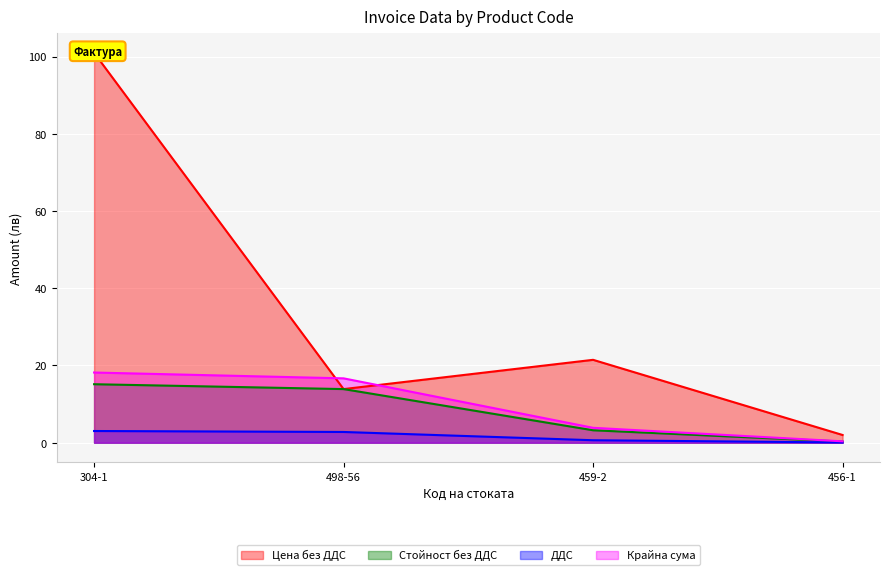

Reading left to right, list all the values displayed in this chart.

Цена без ДДС: 304-1=101.0	498-56=13.9	459-2=21.5	456-1=2.0
Стойност без ДДС: 304-1=15.2	498-56=13.9	459-2=3.2	456-1=0.3
ДДС: 304-1=3.0	498-56=2.8	459-2=0.6	456-1=0.1
Крайна сума: 304-1=18.2	498-56=16.7	459-2=3.9	456-1=0.4